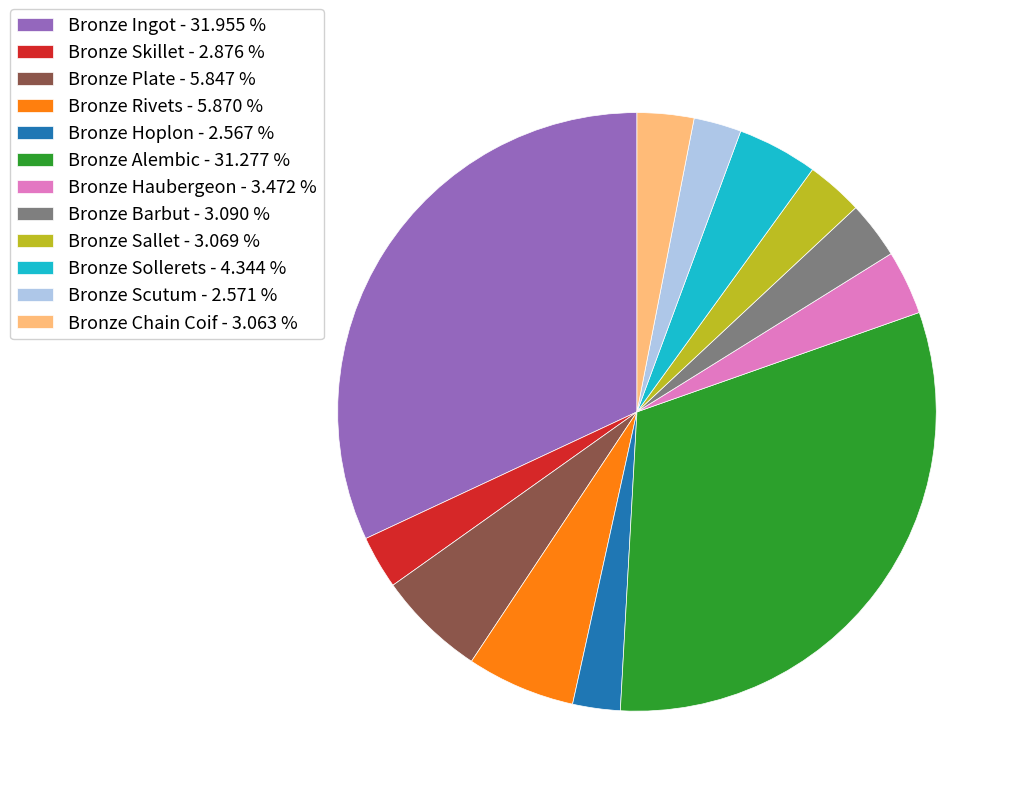

Do Bronze Scutum - 2.571 % and Bronze Sollerets - 4.344 % together represent more than half of the pie?

No